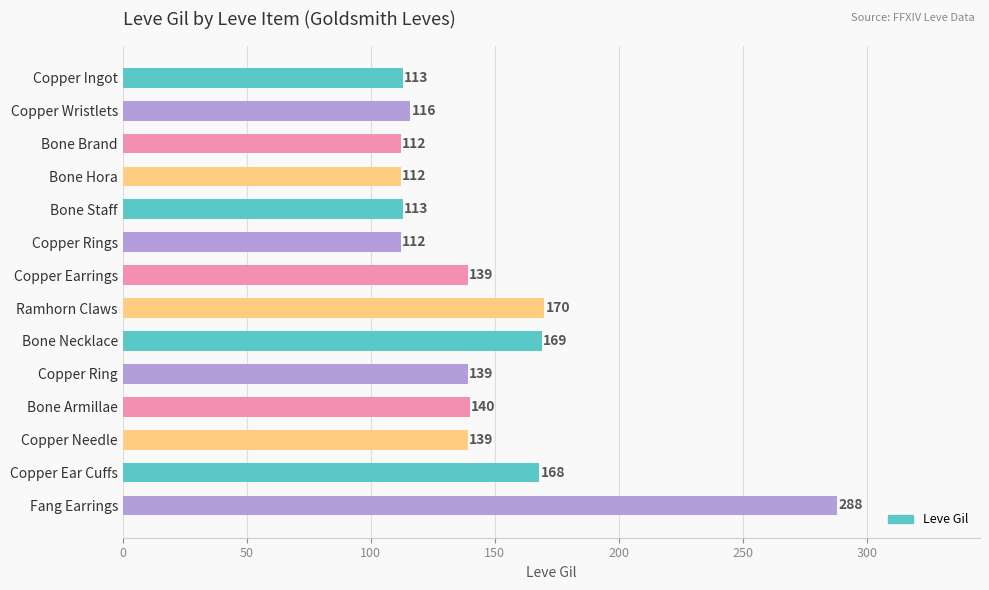

Does the chart contain any negative values?

No